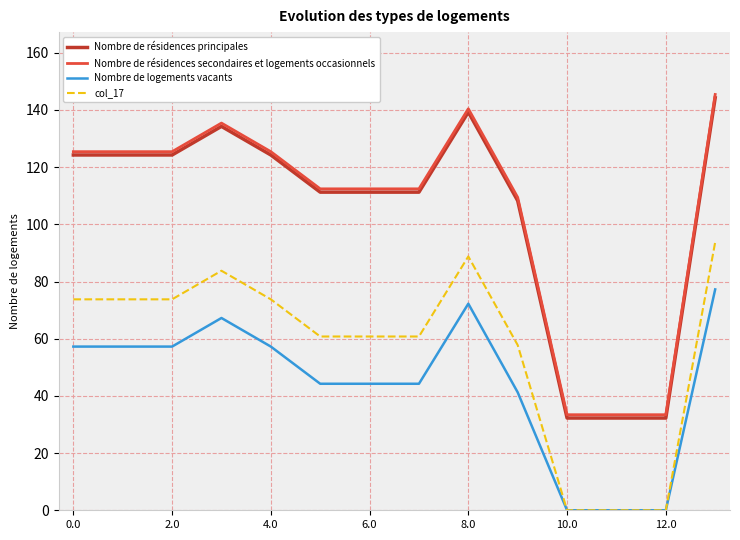

What are all the series names shown in the legend?

Nombre de résidences principales, Nombre de résidences secondaires et logements occasionnels, Nombre de logements vacants, col_17